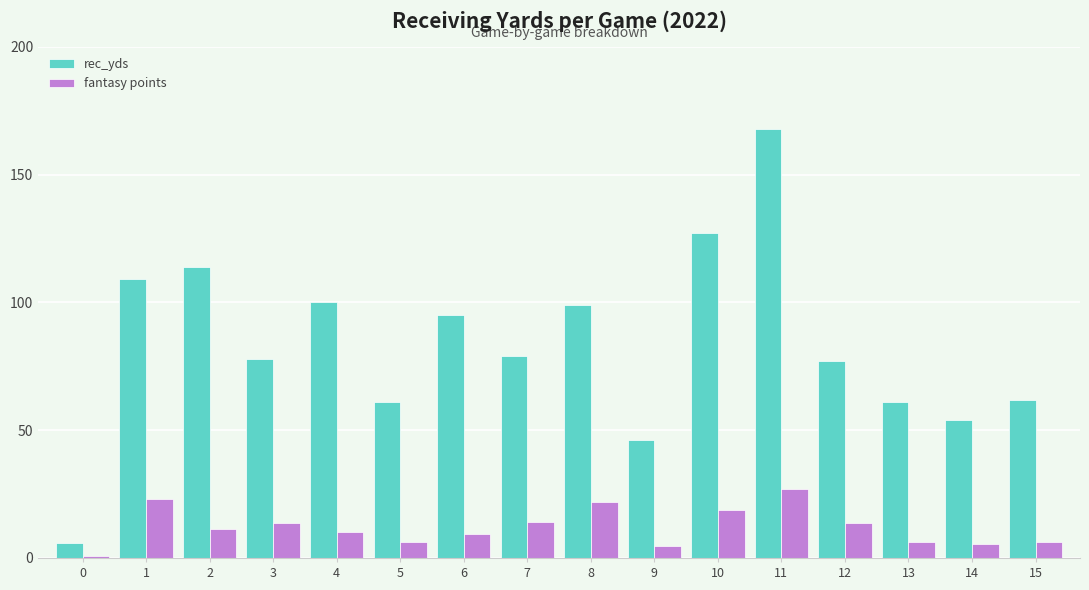

What are all the series names shown in the legend?

rec_yds, fantasy points